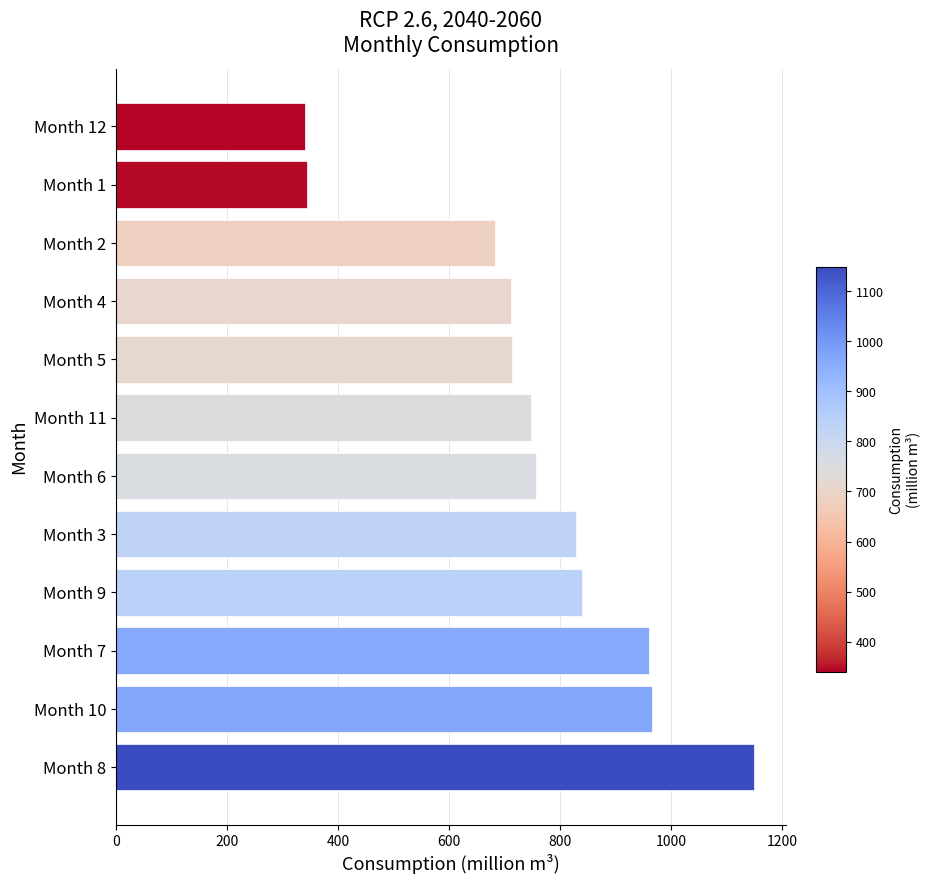

The value at Month 4 is 436. True or false?

False